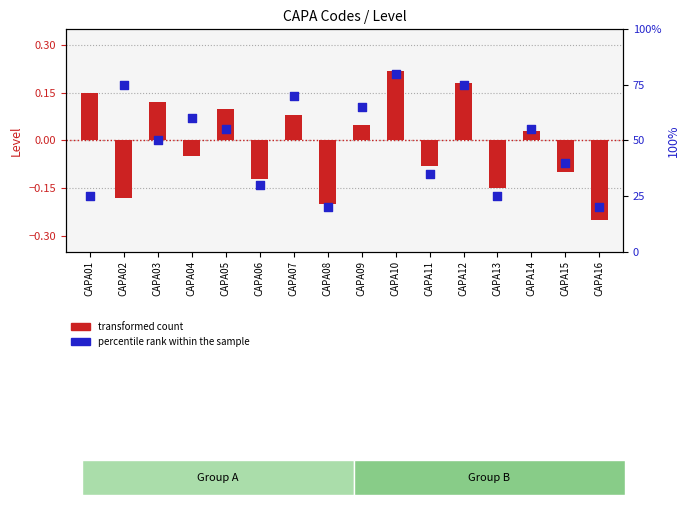

Which series contains the lowest Y value?

transformed count